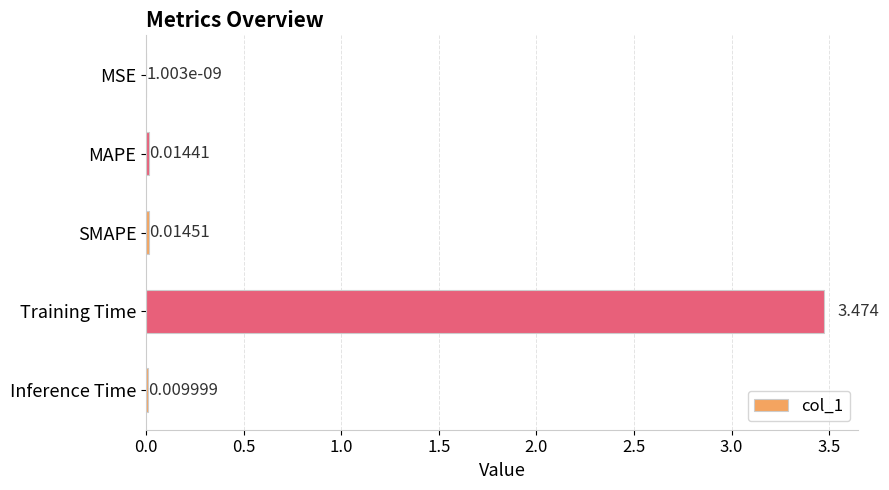

Between Inference Time and MAPE, which is larger?

MAPE